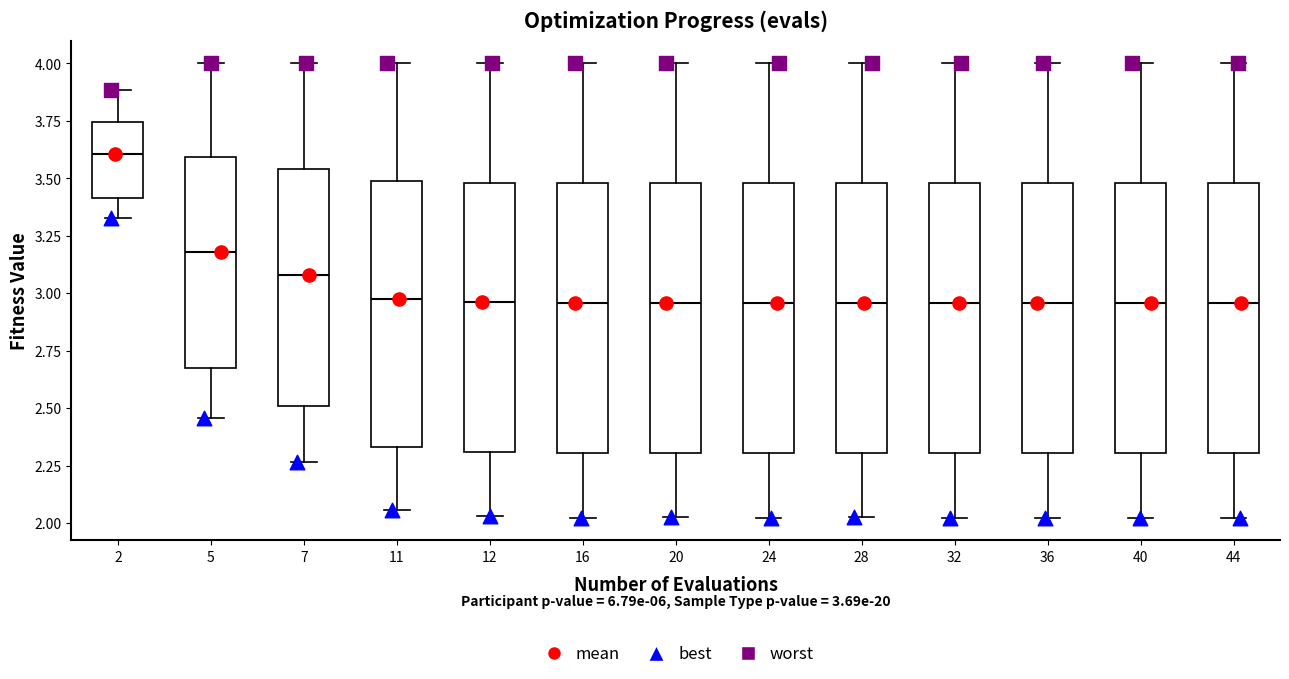

Which box has the highest median line?

2